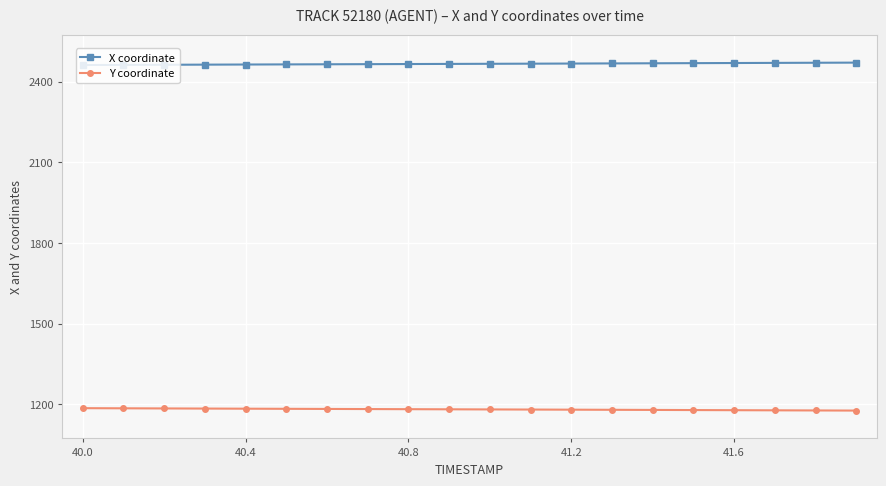

What is the value of the Y coordinate point at the 15th from the left?

1179.4